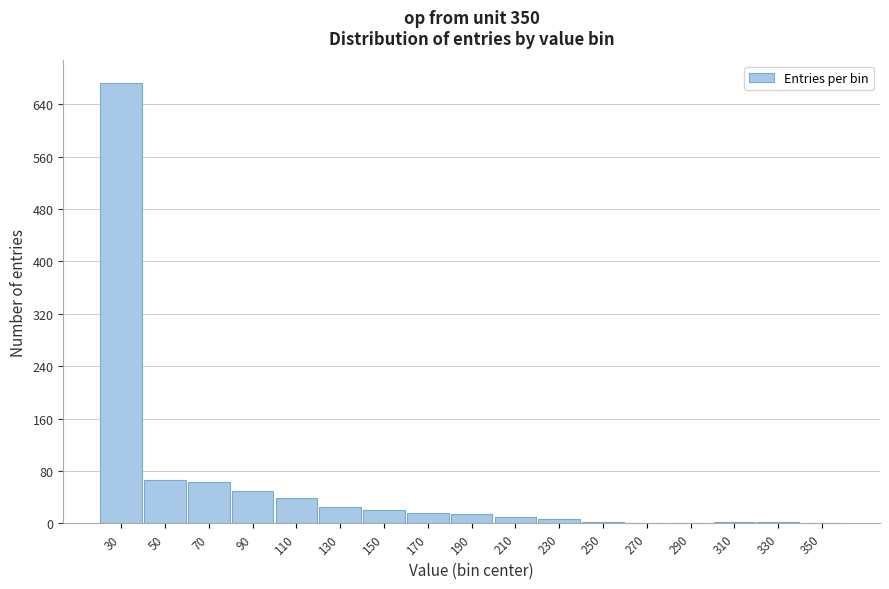

What is the sum of all values?

992